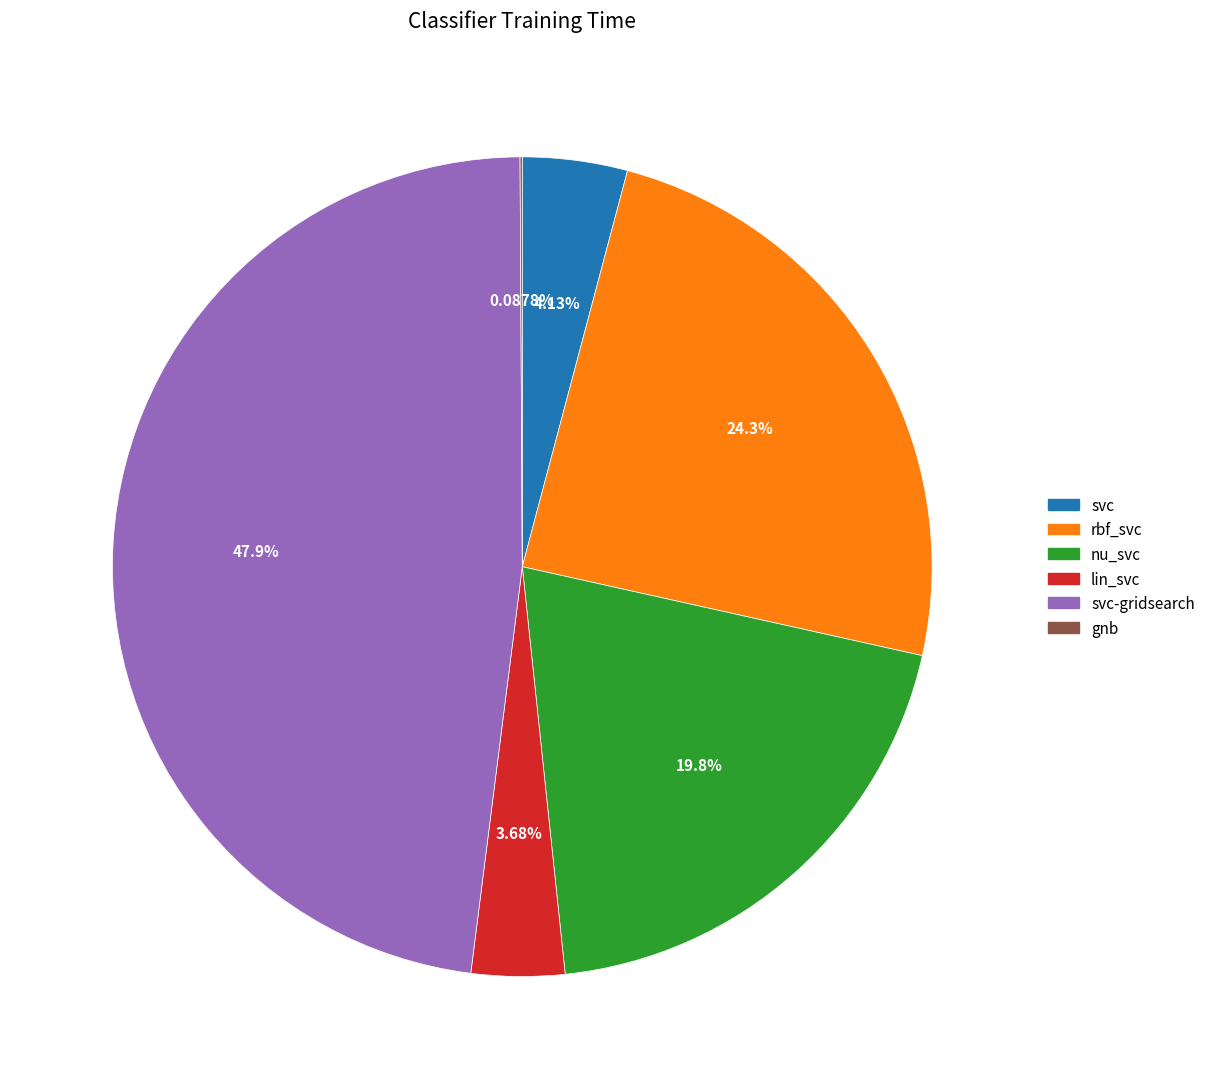

Is there any slice that represents more than half of the pie?

No